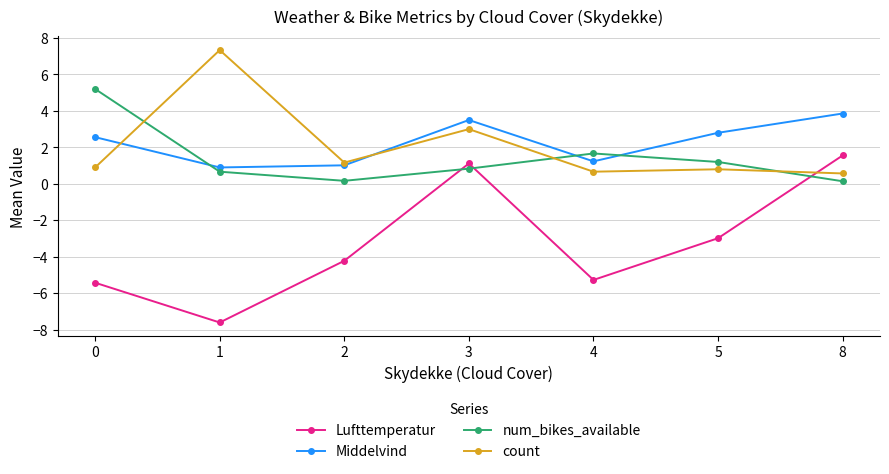

Rank the series at 5 from highest to lowest value.

Middelvind, num_bikes_available, count, Lufttemperatur